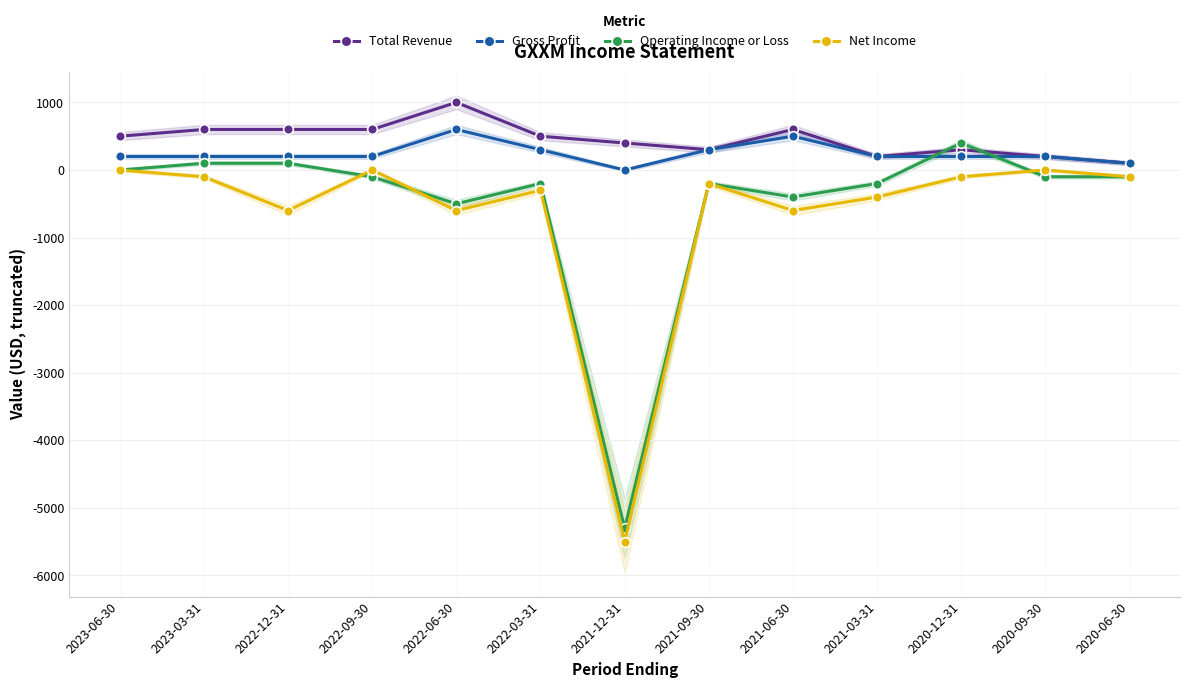

At how many categories does at least one series exceed 242?

10